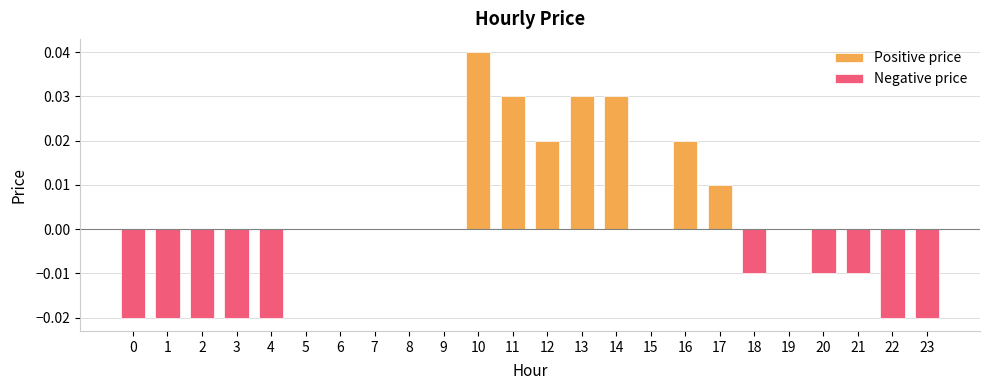

What is the sum of all Negative price values?

-0.2